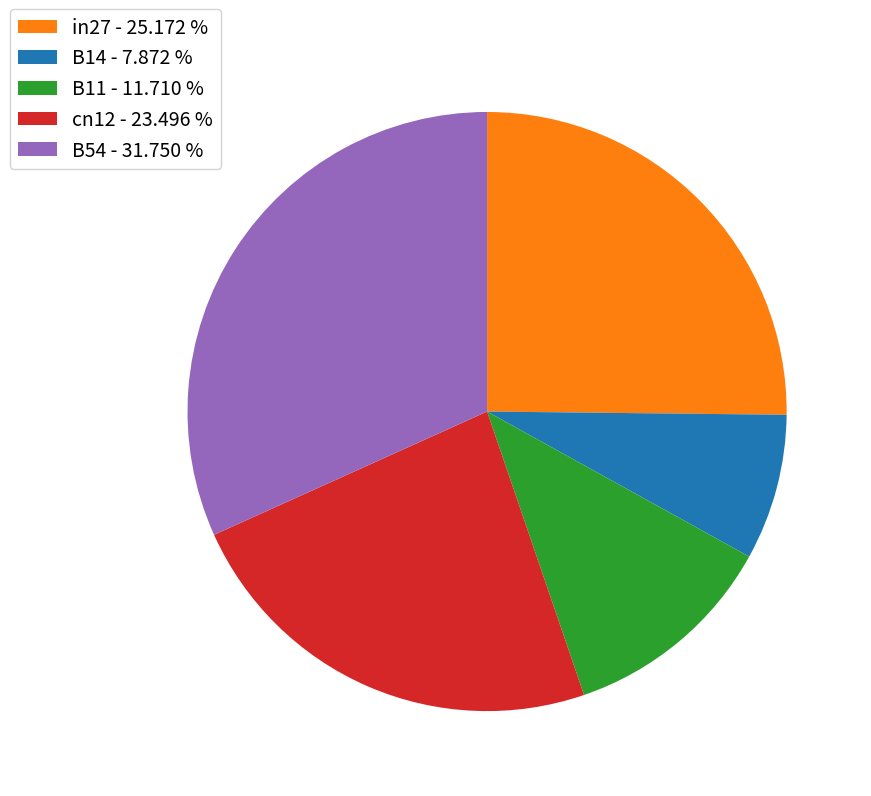

Is it true that B11 is 12% of the pie?

True